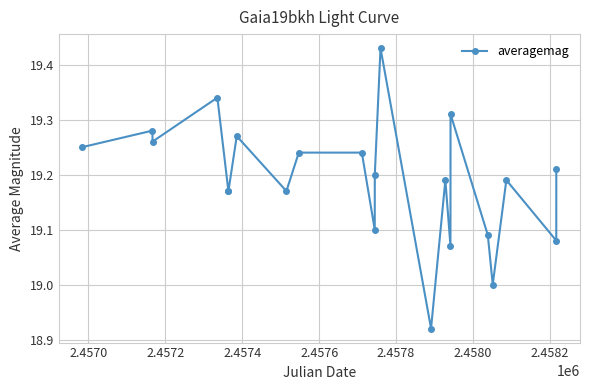

Is this an area chart (filled region under the line)?

No